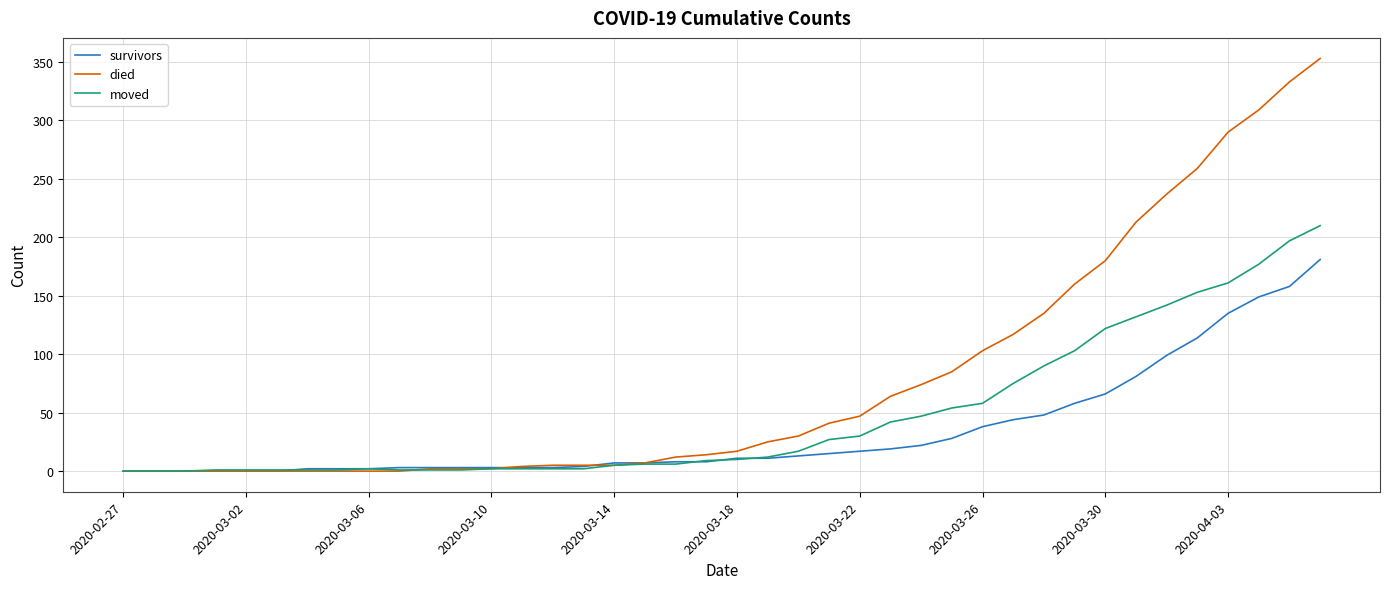

Which series has the largest range (max minus min)?

died